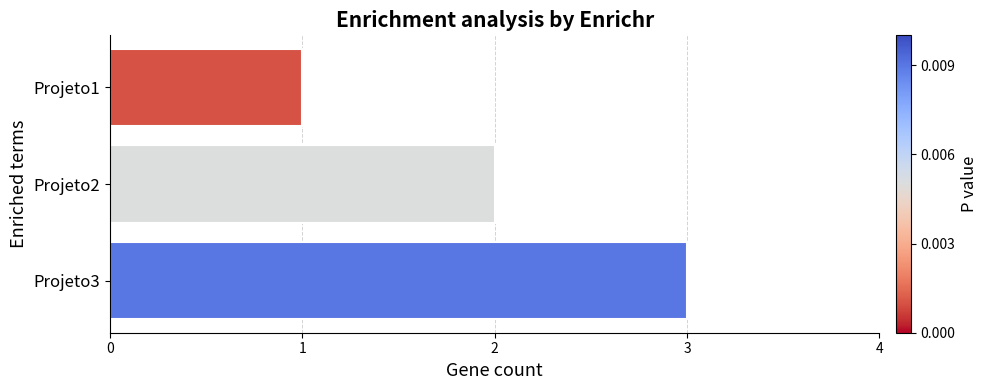

Approximately how many times larger is the value at Projeto3 compared to Projeto1?

3.0